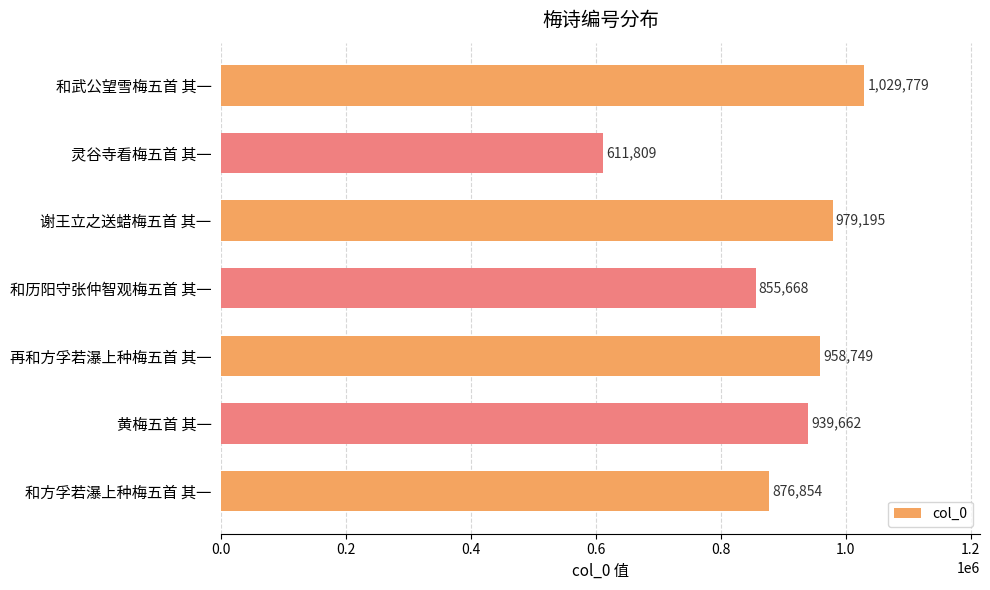

True or false: the data shows 1029779 at 和武公望雪梅五首 其一.

True